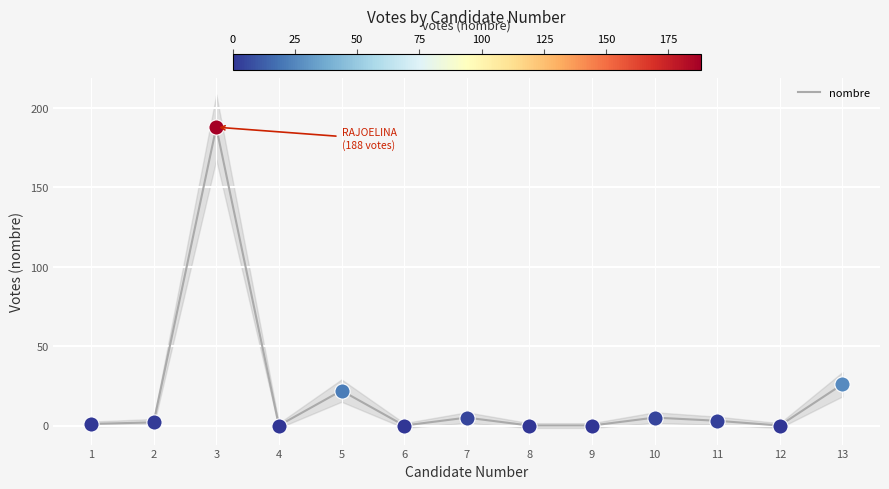

Which has a higher value, 9 or 10?

10